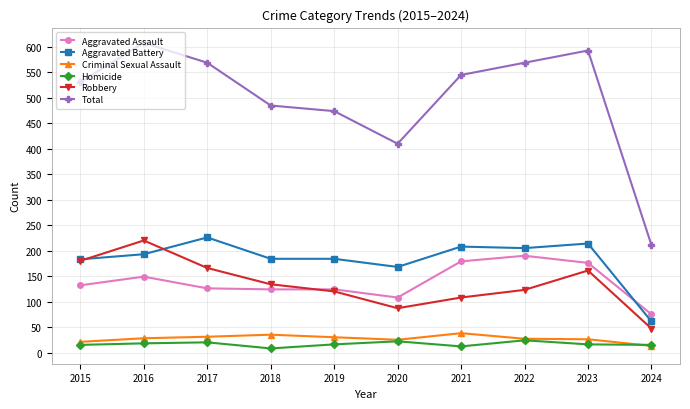

The value of Total at 2020 is 410. True or false?

True